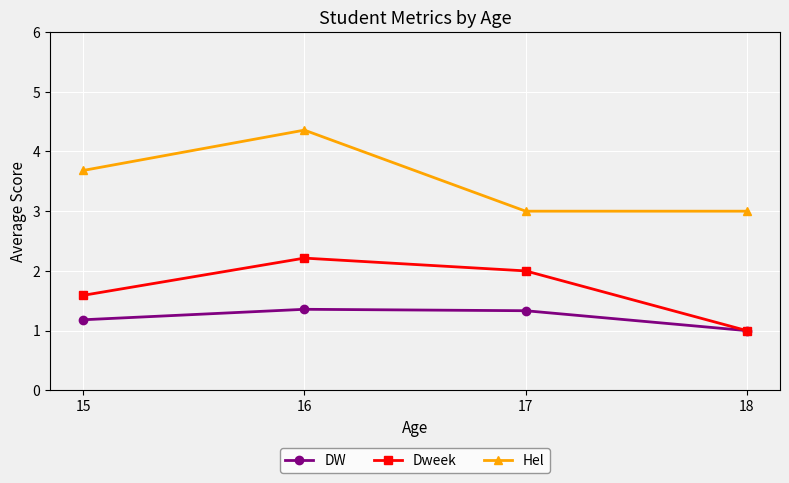

Does the chart display data point markers on the line(s)?

Yes